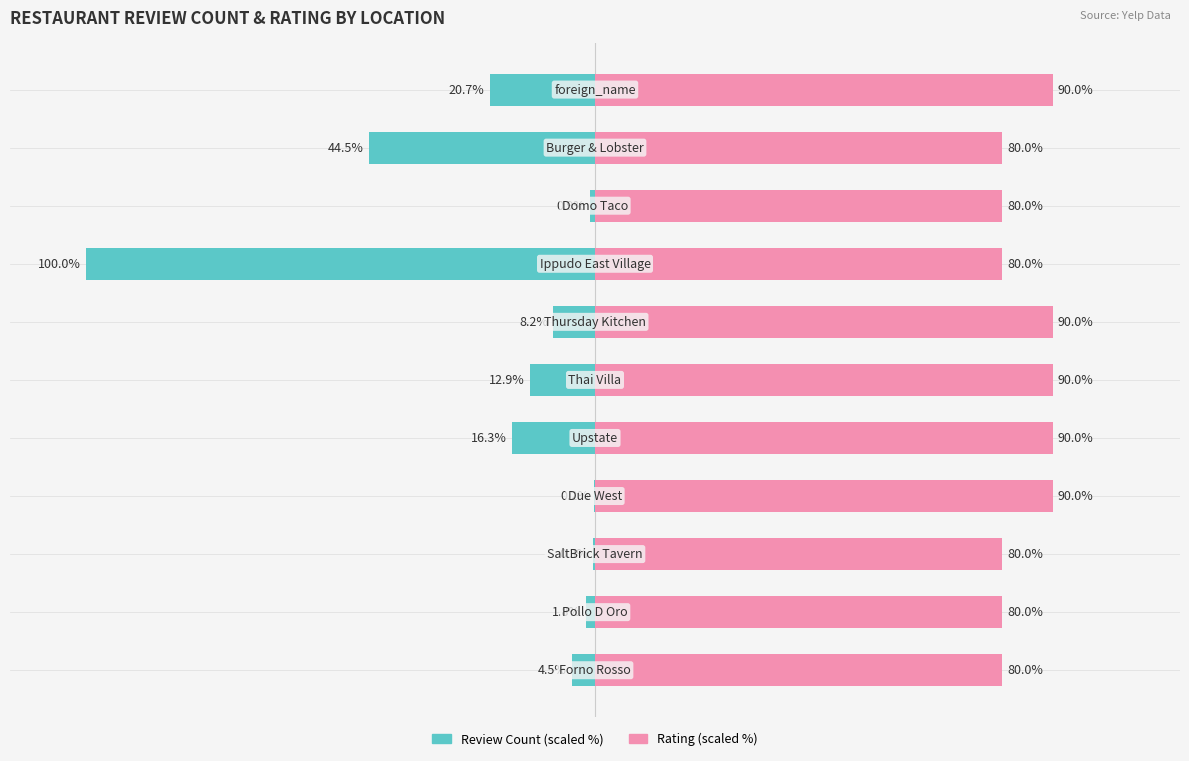

List the labels in order of Review Count (scaled %) value, smallest first.

7, 9, 10, 4, 5, 6, 0, 1, 8, 2, 3